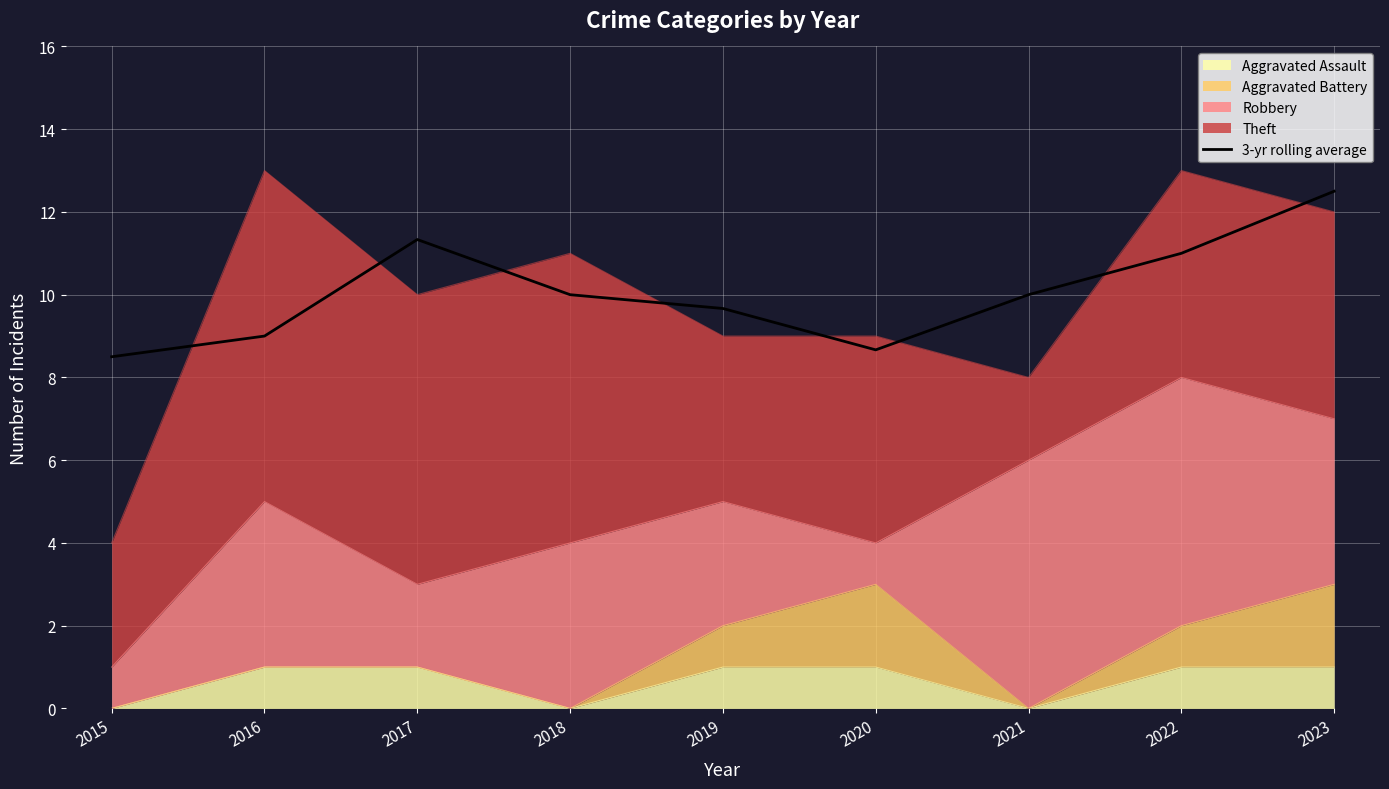

What is the approximate value at 2015?

8.5